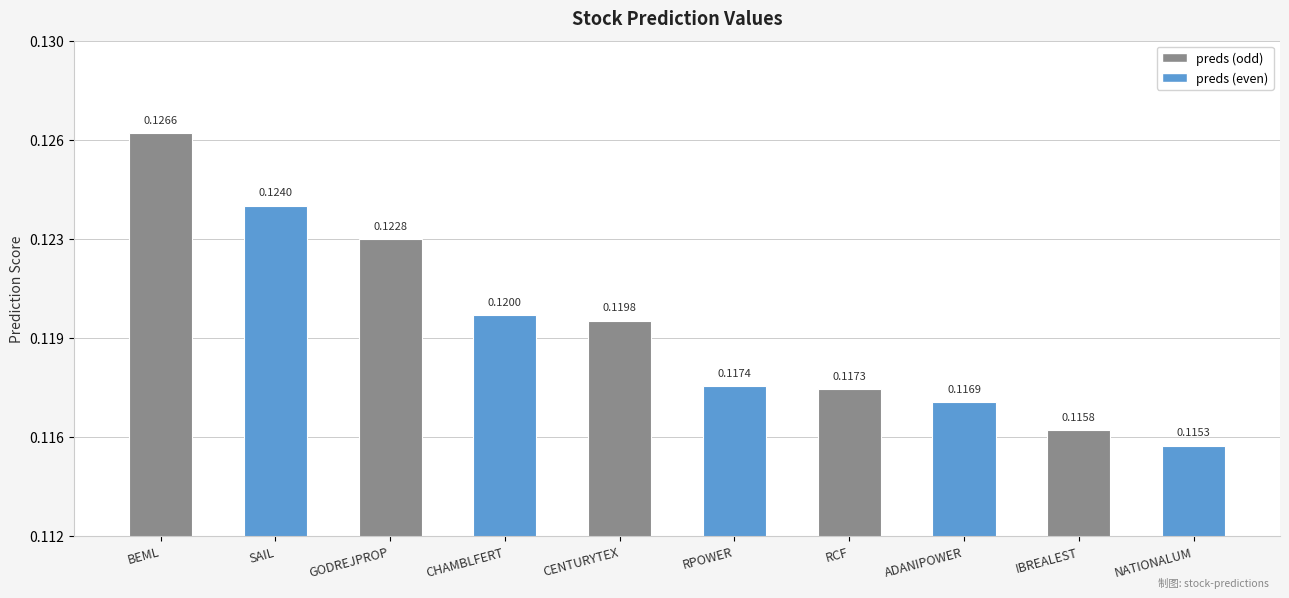

At which label is the value closest to 0?

NATIONALUM